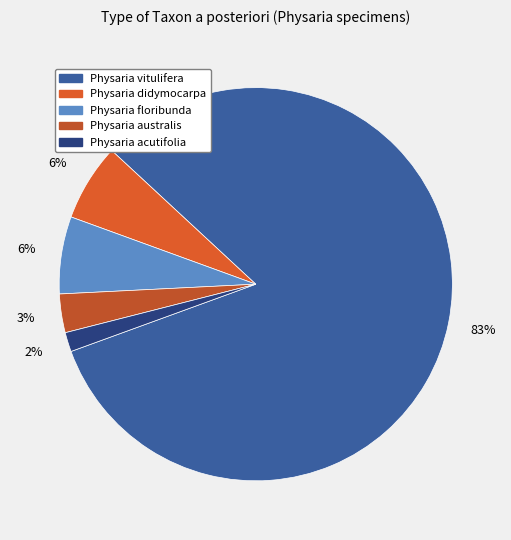

What is the total percentage of Physaria vitulifera and Physaria didymocarpa?

88.9%